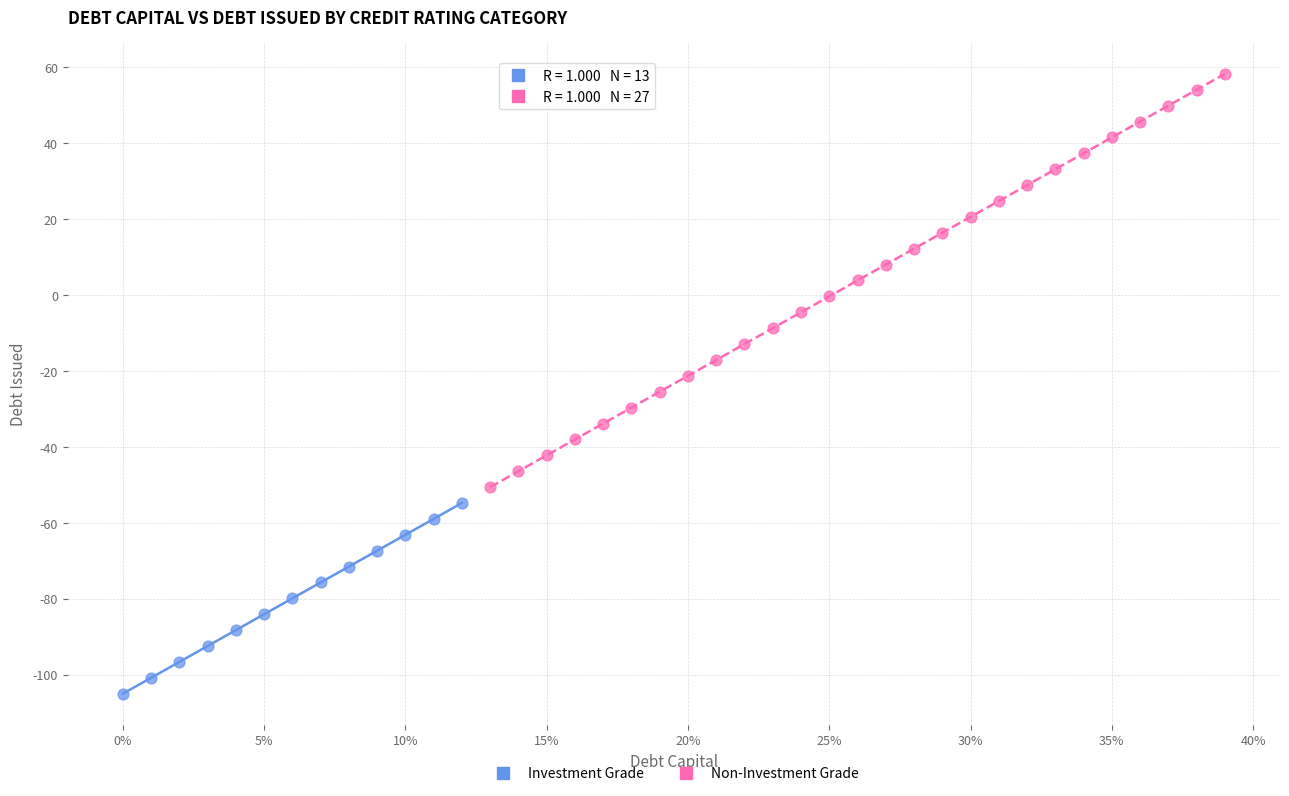

Which series reaches the minimum Y coordinate?

Investment Grade